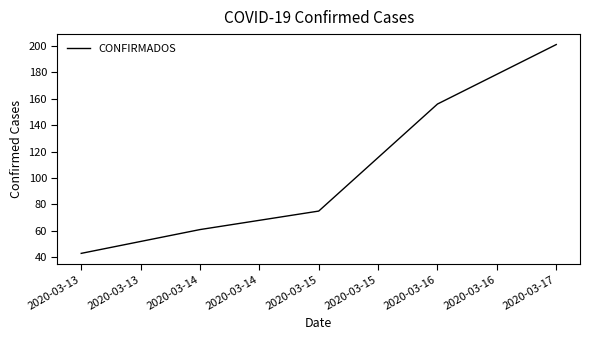

Count the number of categories in the chart.

5